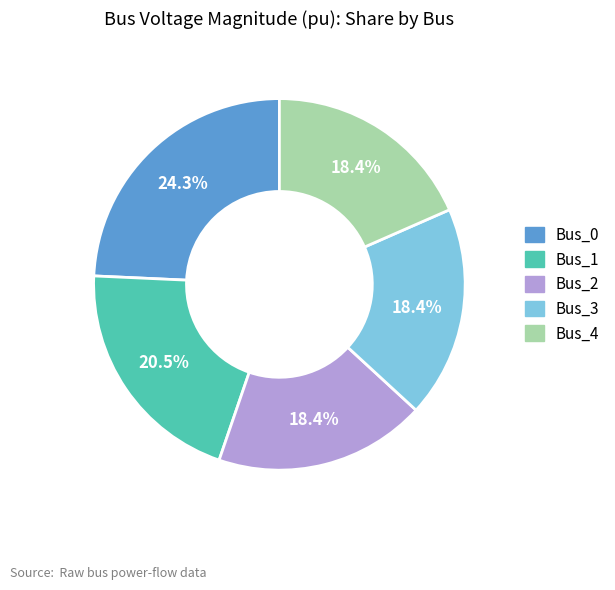

Is it true that Bus_2 is 18% of the pie?

True